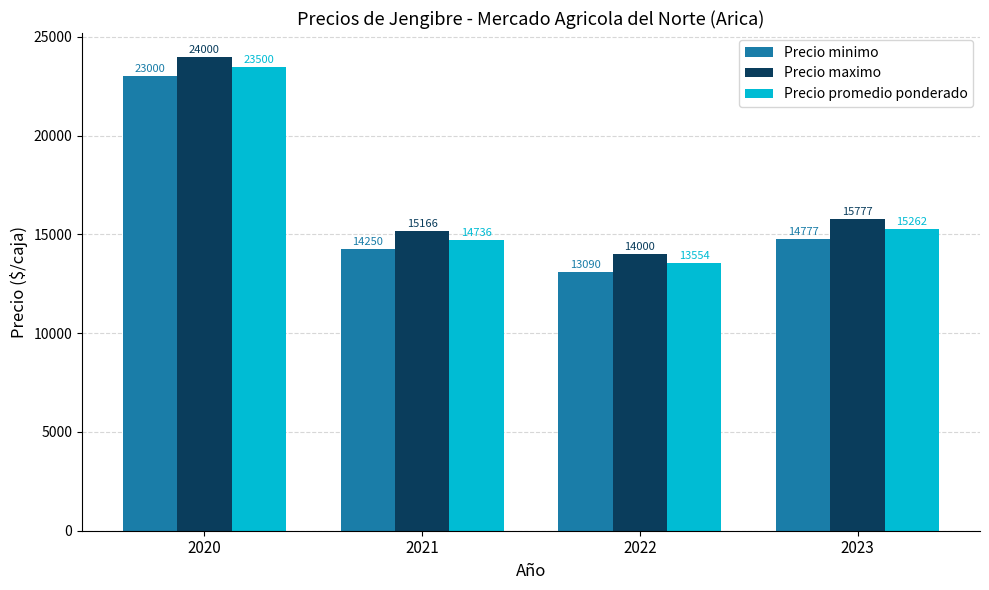

The Precio promedio ponderado series shows 14736 at 2021. True or false?

True